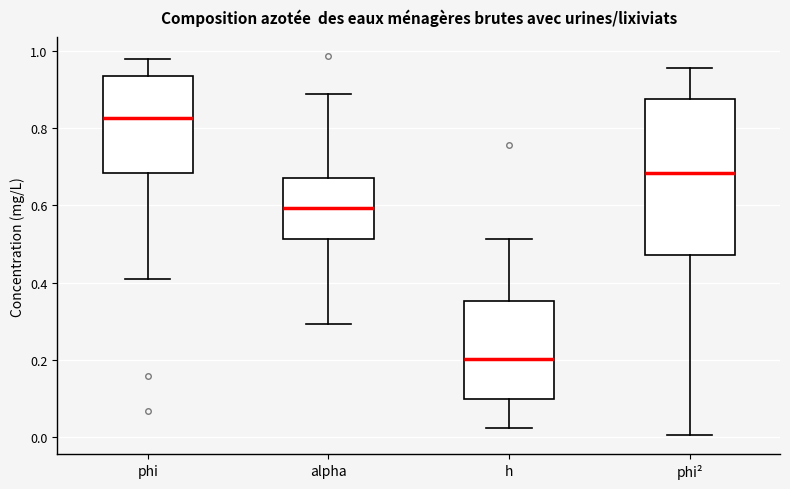

Where is the upper edge of the box for phi on the y-axis? The values are not printed on the chart, so give them approximately, as read against the axis.

0.94